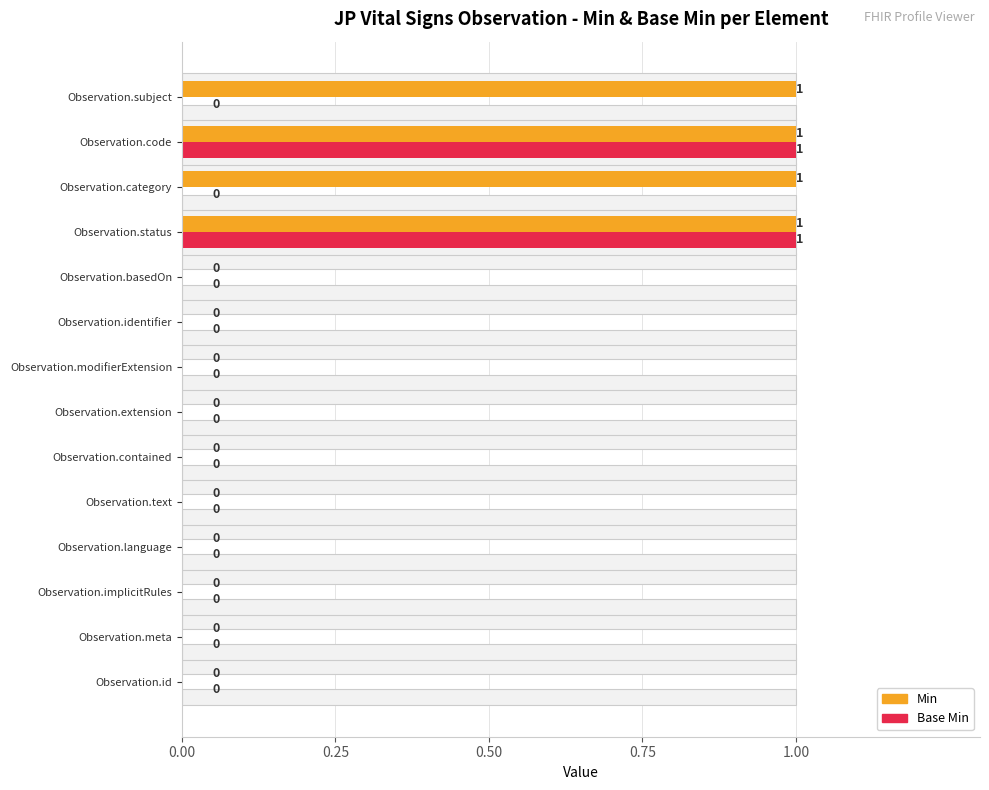

The value of Min at Observation.text is 0. True or false?

True